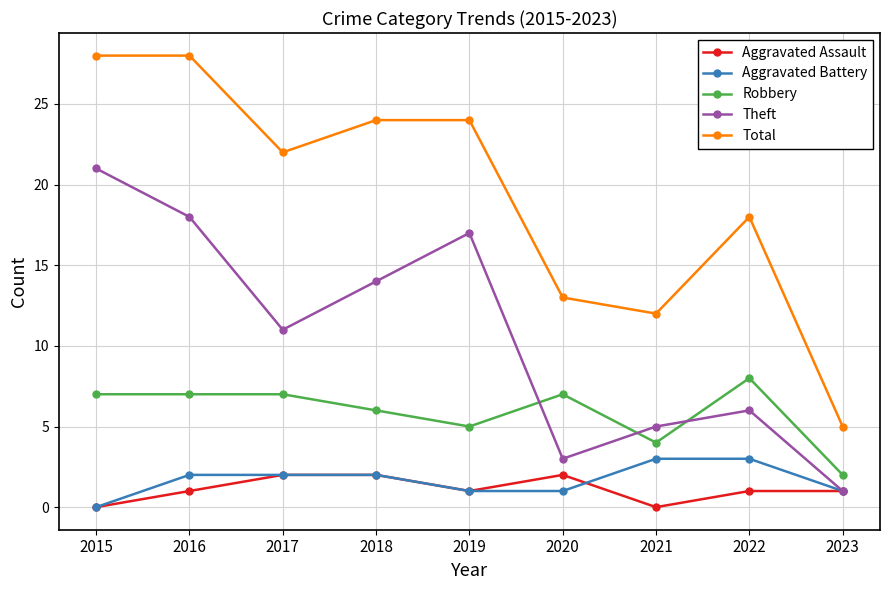

What is the difference between the highest and lowest values at 2019?

23